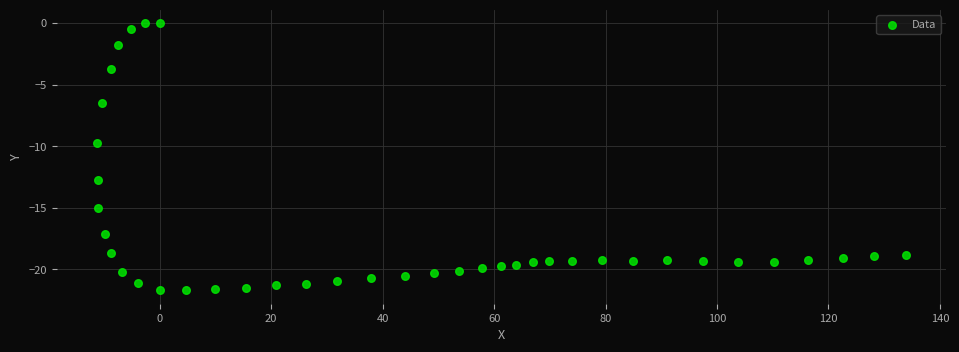

What Y value in the scatter plot is closest to -10?

-9.7